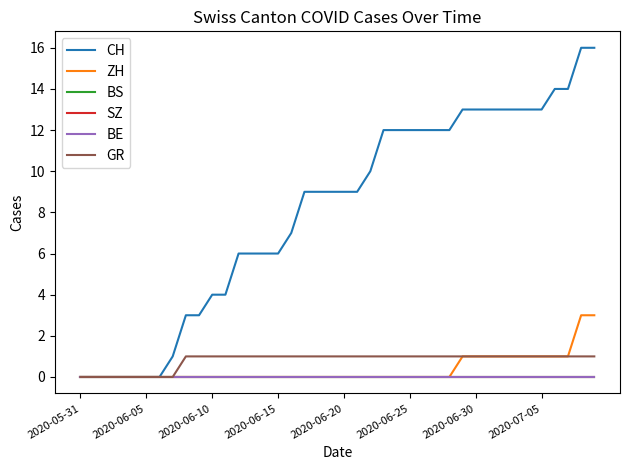

Is this an area chart (filled region under the line)?

No